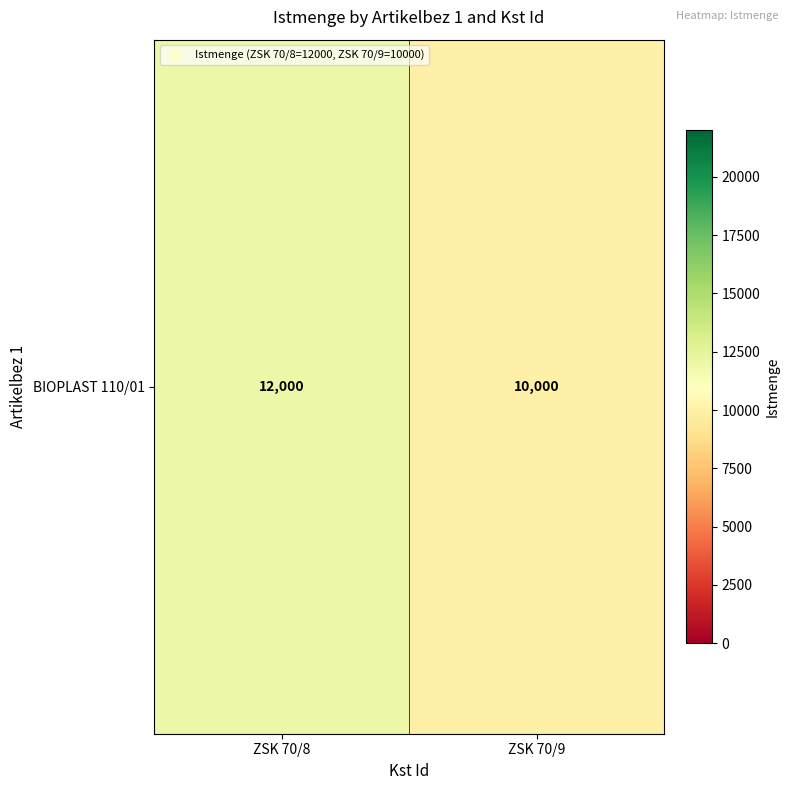

Reading left to right, list all the values displayed in this chart.

12000	10000